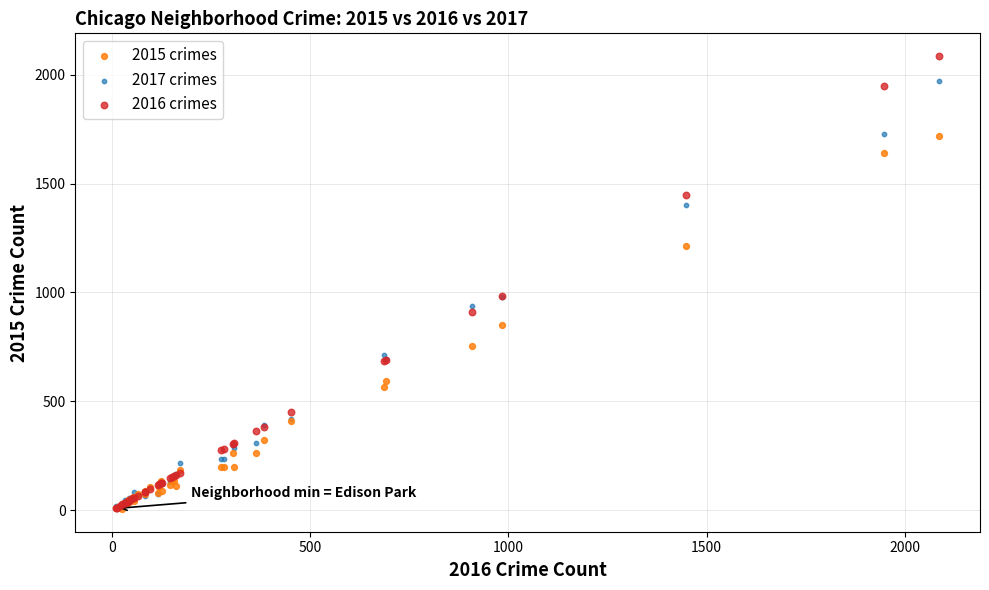

What are all the series names shown in the legend?

2015 crimes, 2017 crimes, 2016 crimes